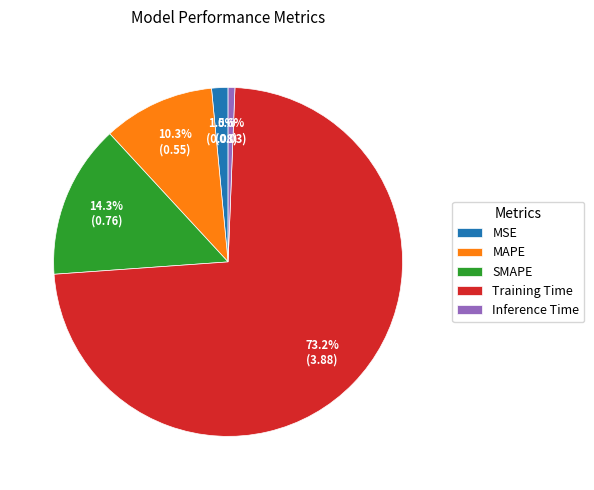

Does SMAPE represent more than half of the total?

No